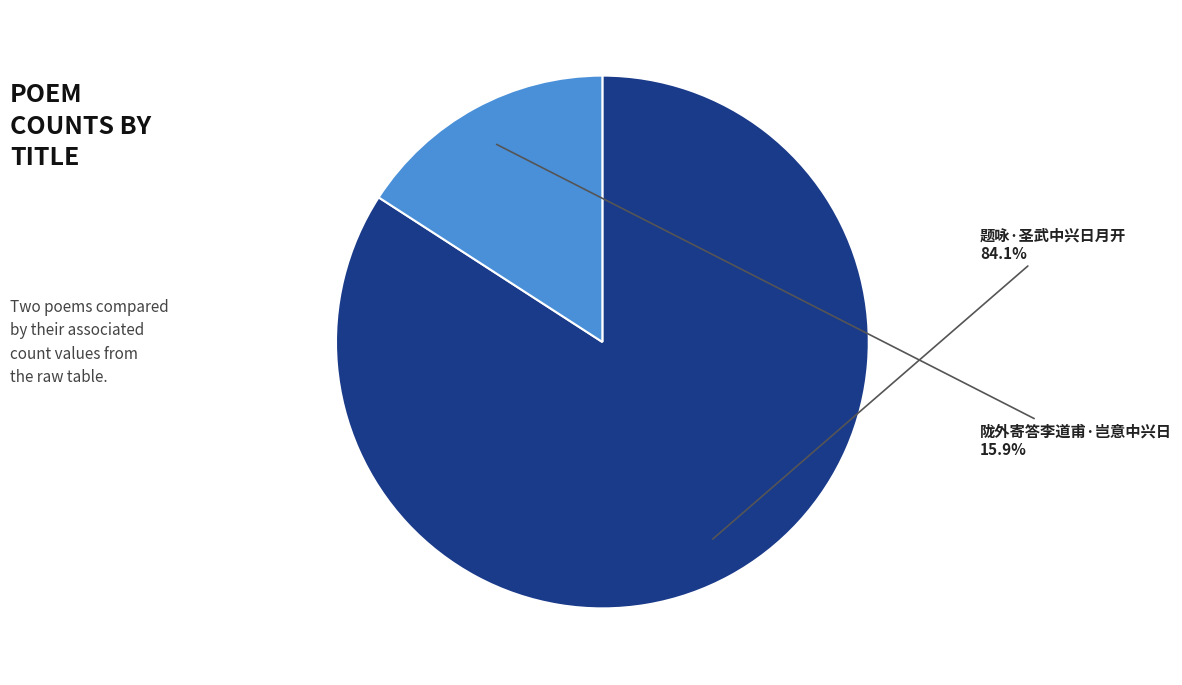

How many slices are in this pie chart?

2